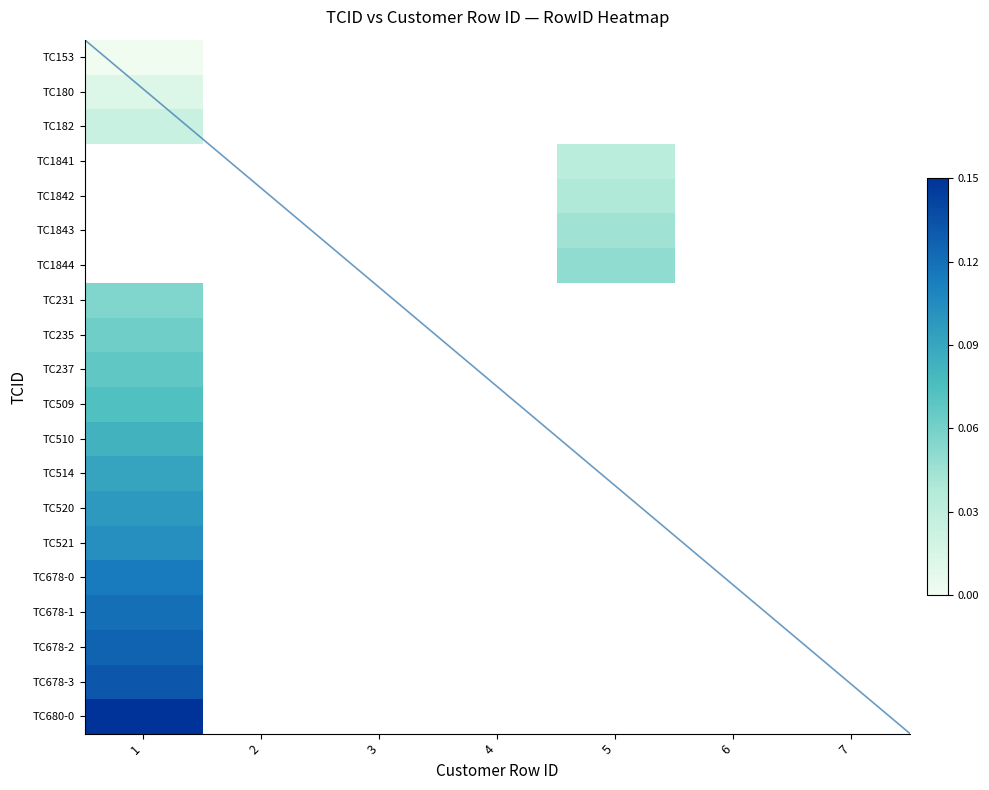

Rank the series by their maximum value, from lowest to highest.

TC153, TC180, TC182, TC1841, TC1842, TC1843, TC1844, TC231, TC235, TC237, TC509, TC510, TC514, TC520, TC521, TC678-0, TC678-1, TC678-2, TC678-3, TC680-0